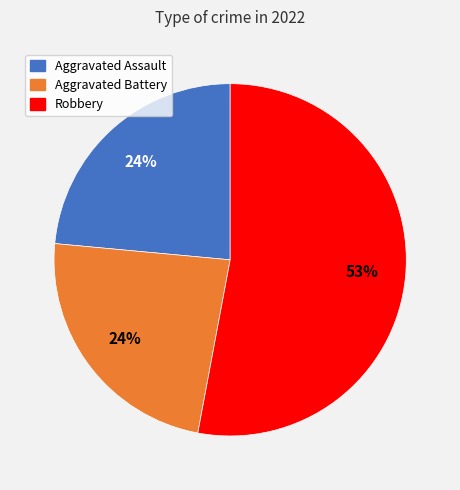

Is there any slice that represents more than half of the pie?

Yes